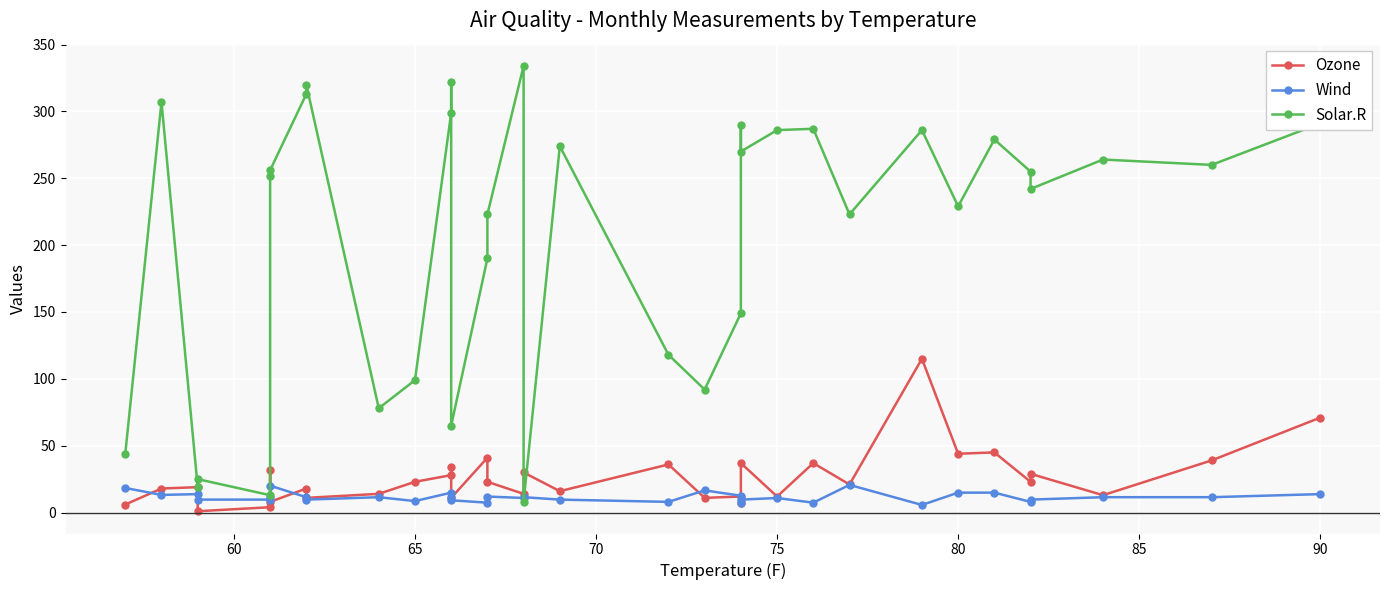

True or false: Wind has a value of 14.3 at 30.

False